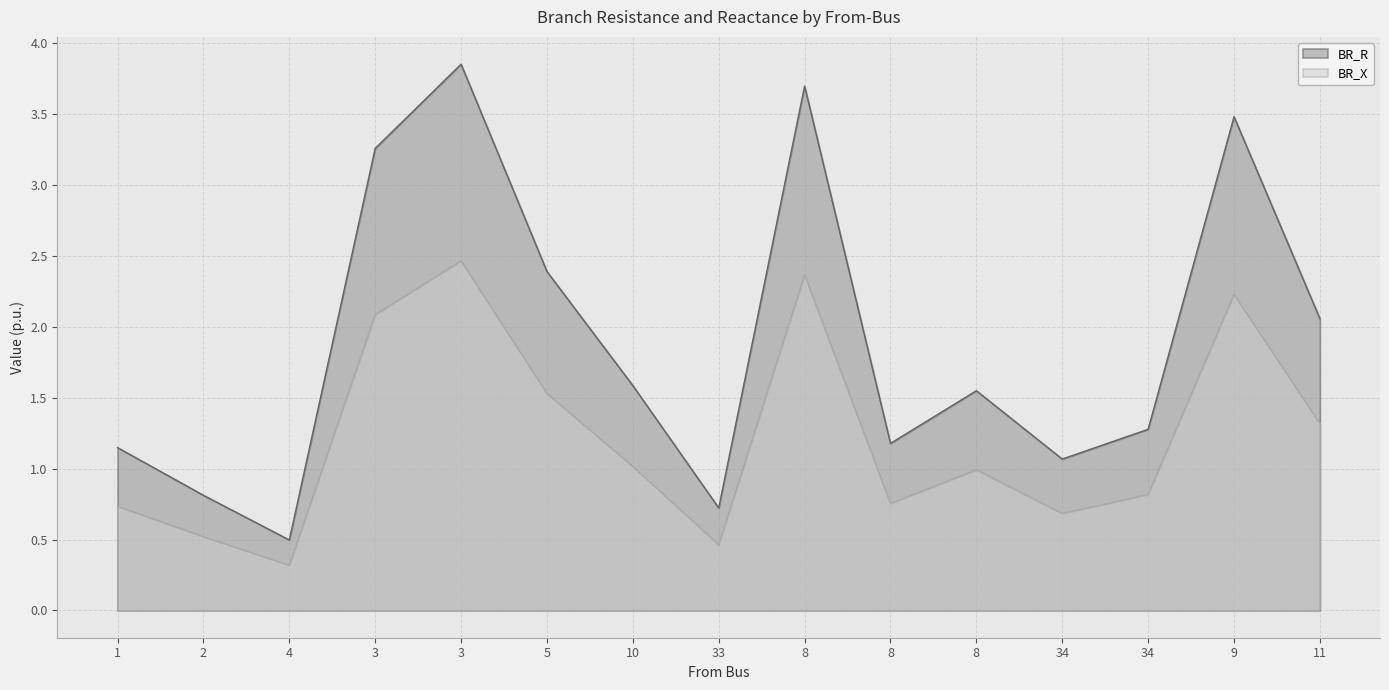

At which category does BR_X reach its first local valley?

4